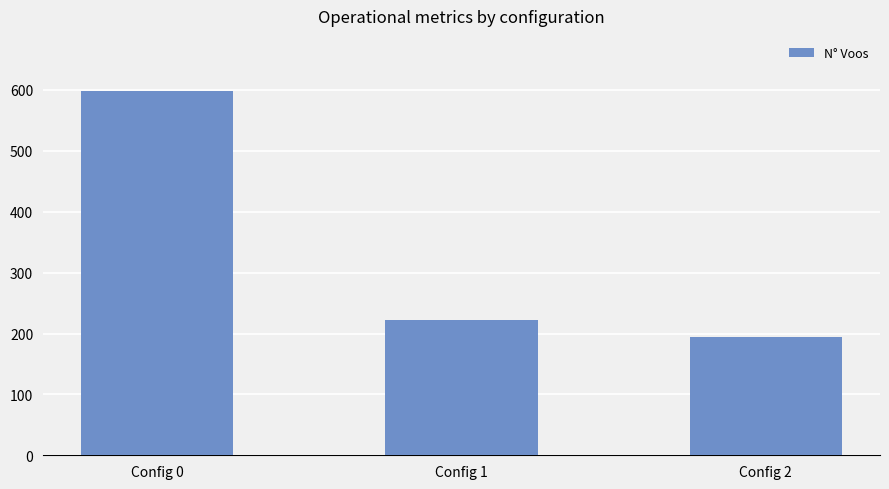

How many values are below 223?

1